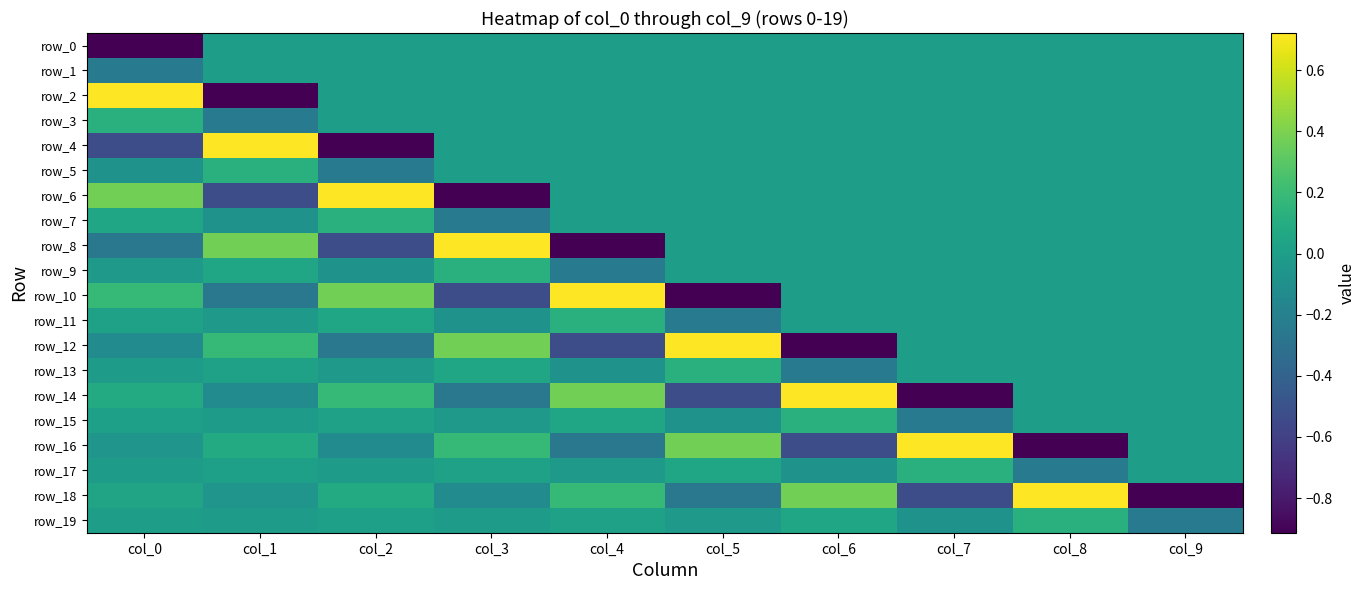

What is the highest value of the row_10 series?

0.7